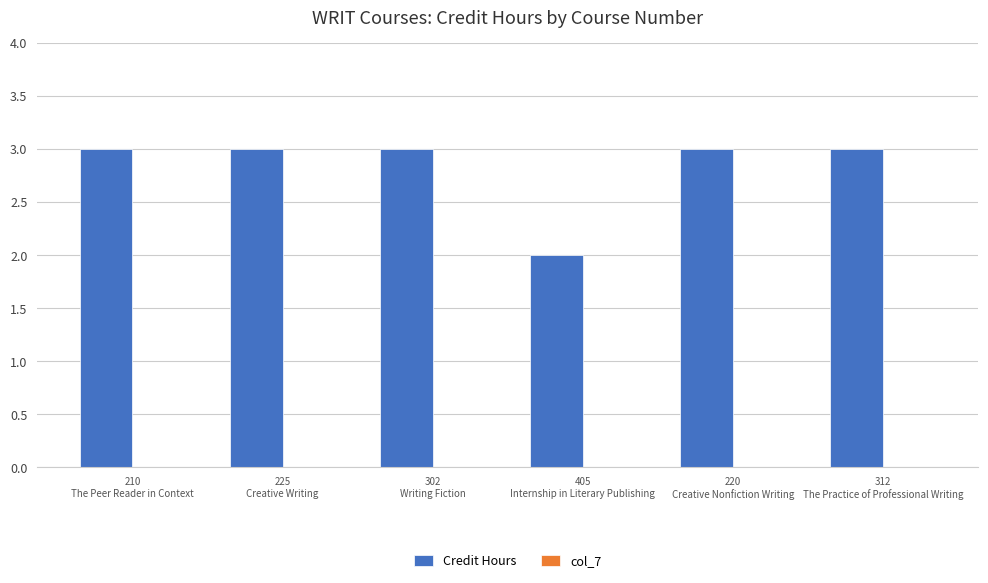

What is the label of the 1st bar from the right?

312
The Practice of Professional Writing